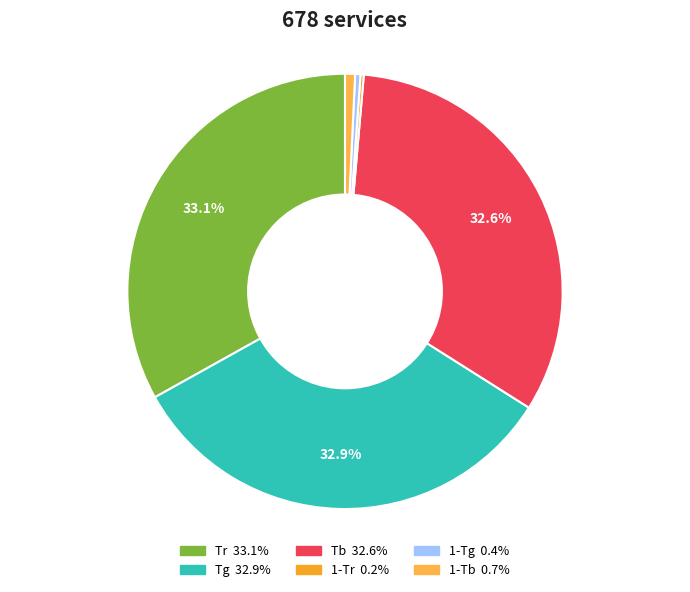

Between Tr and 1-Tg, which is larger?

Tr